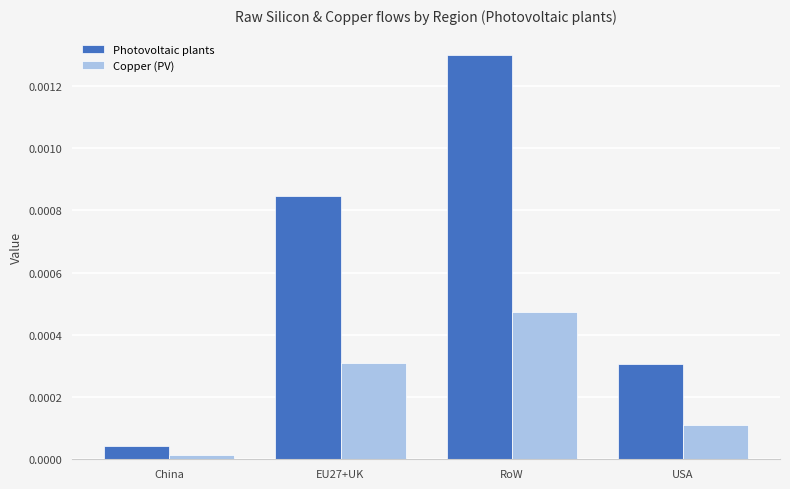

Which series has the widest spread of values?

Photovoltaic plants